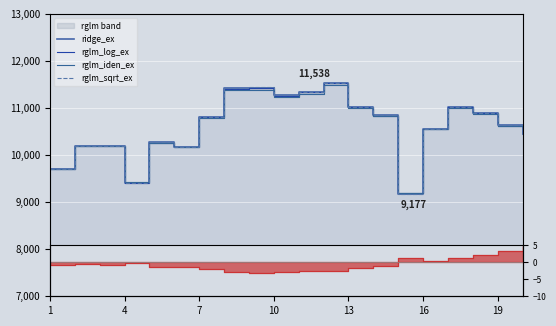

Is the value of rglm_iden_ex at 10 greater than the value of rglm_log_ex at 10?

Yes